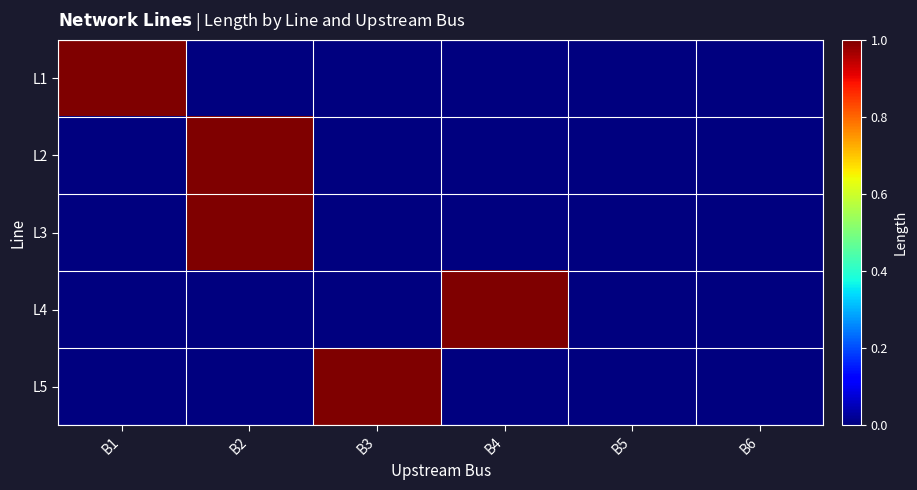

Between B3 and B6, which is larger?

B3